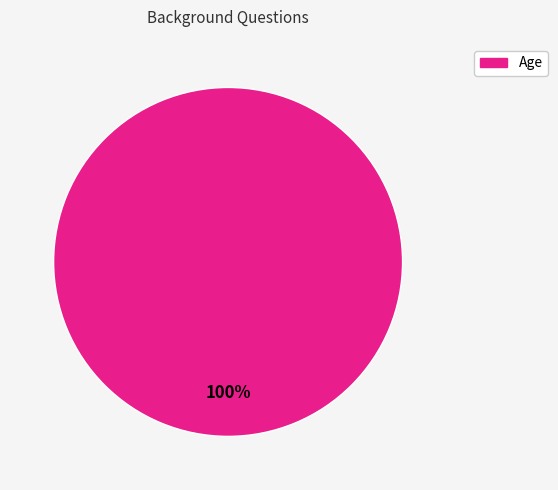

Does any single category account for the majority?

Yes